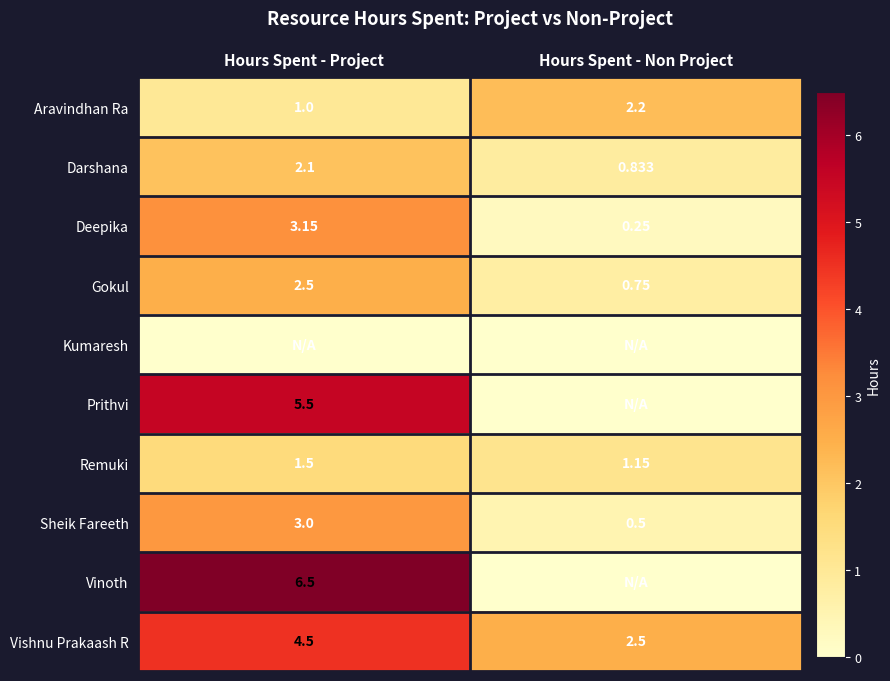

Is the value of Vishnu Prakaash R at Hours Spent - Project greater than the value of Darshana at Hours Spent - Non Project?

Yes